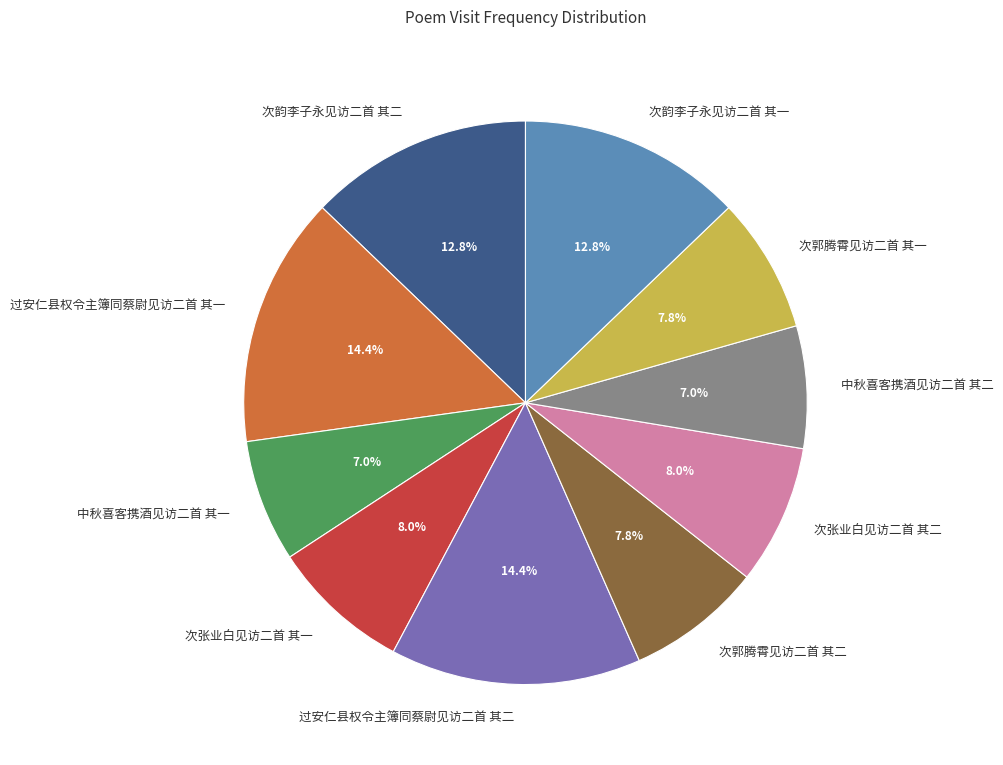

What portion of the pie excludes 中秋喜客携酒见访二首 其二?

93.0%